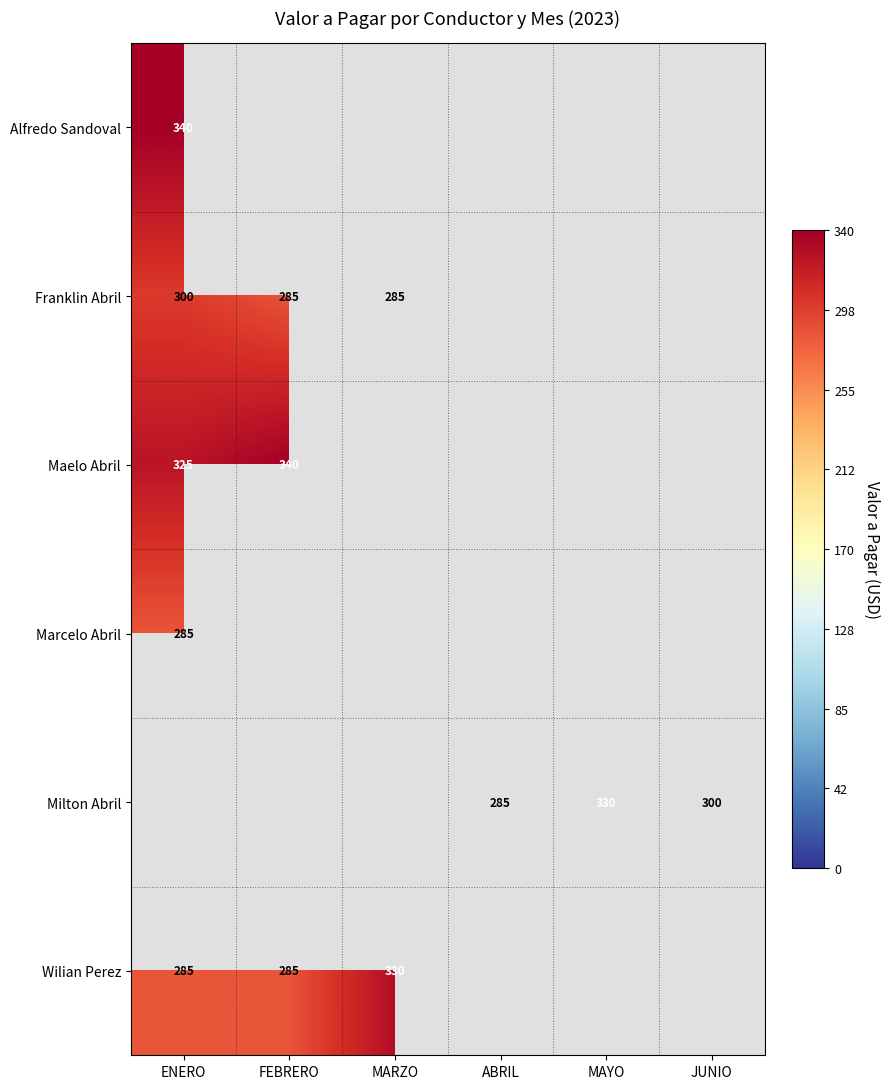

What is the sum of the Milton Abril values at JUNIO and ABRIL?

585